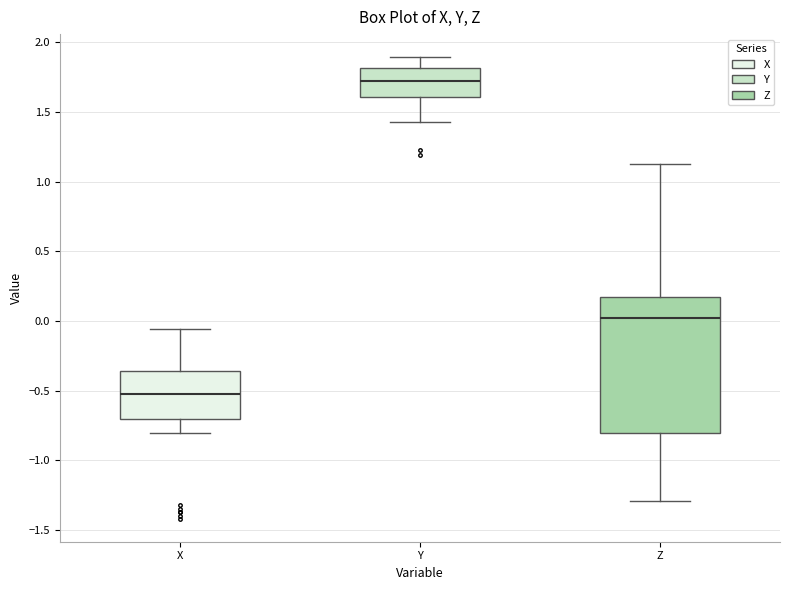

Which box's median line is the highest?

Y